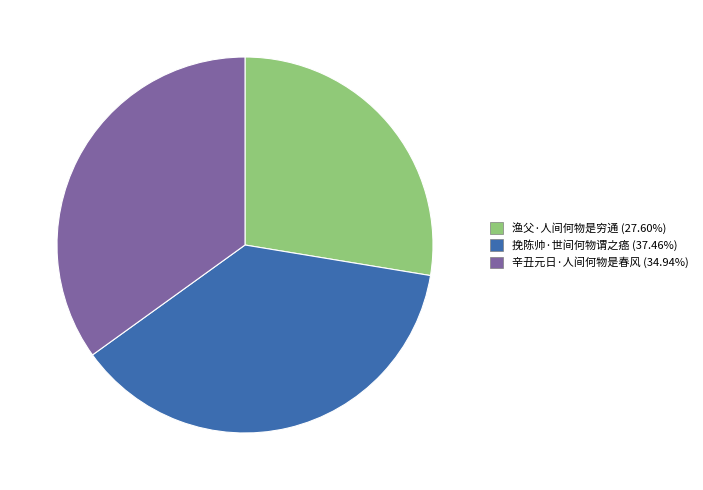

Which slice is the smallest?

渔父·人间何物是穷通